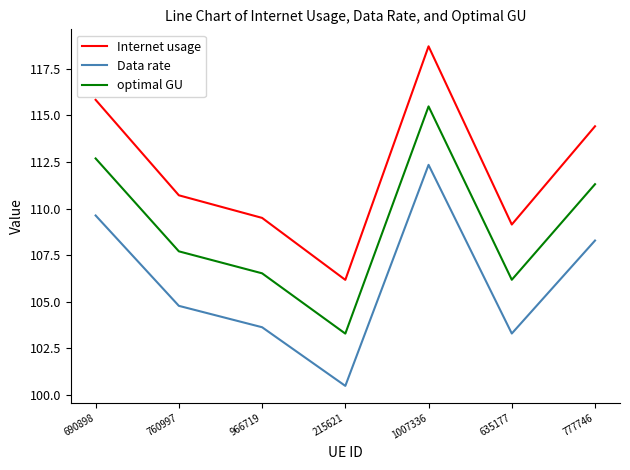

What position from the right is 760997?

6